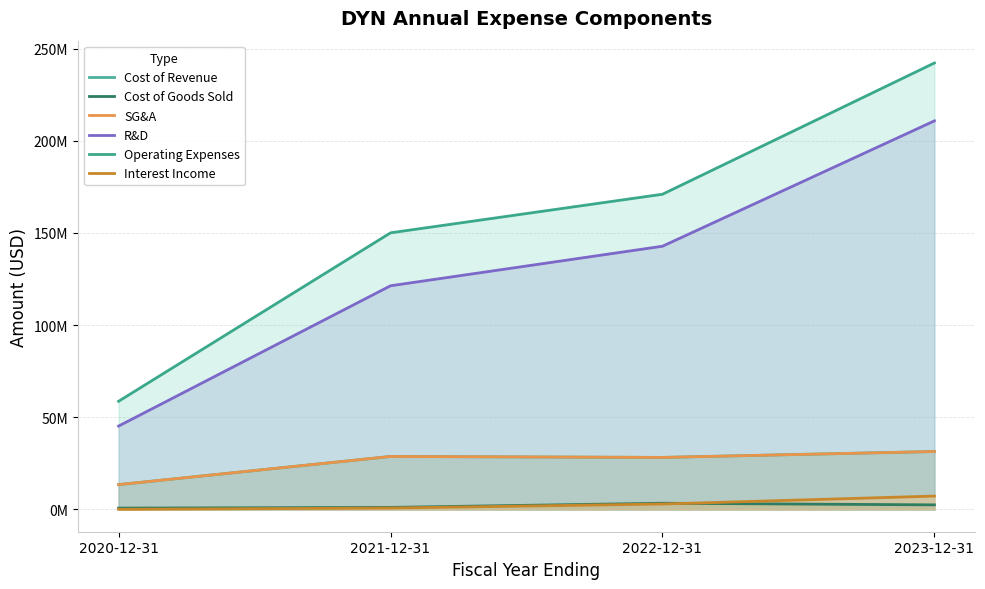

What position from the left is 2020-12-31?

1